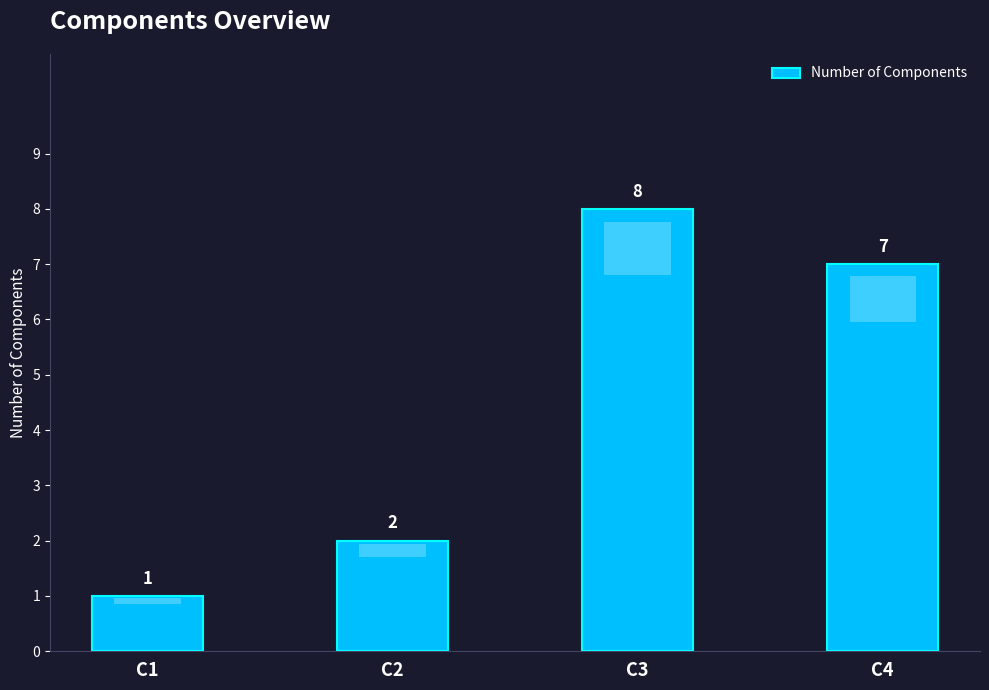

Between C4 and C1, which is larger?

C4